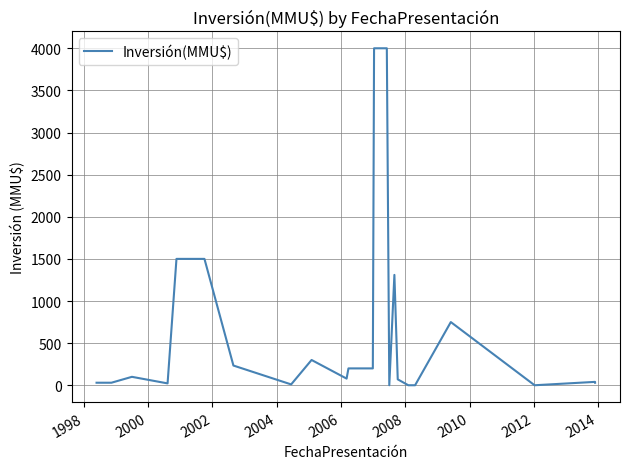

Does the chart display data point markers on the line(s)?

No